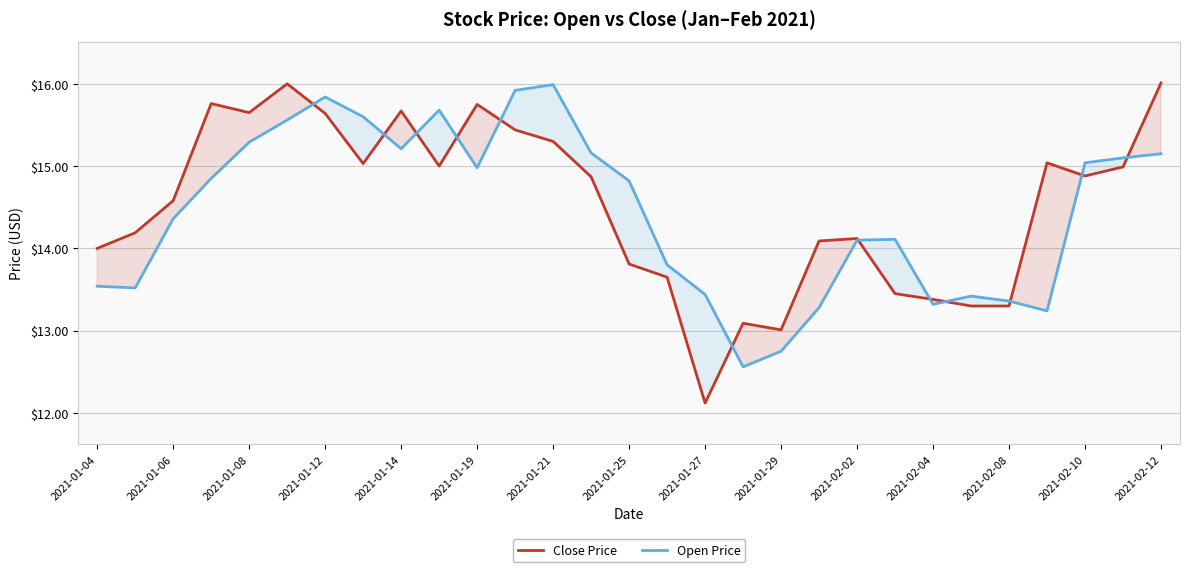

What is the difference between the Close Price values at 2021-02-04 and 2021-01-19?

2.4